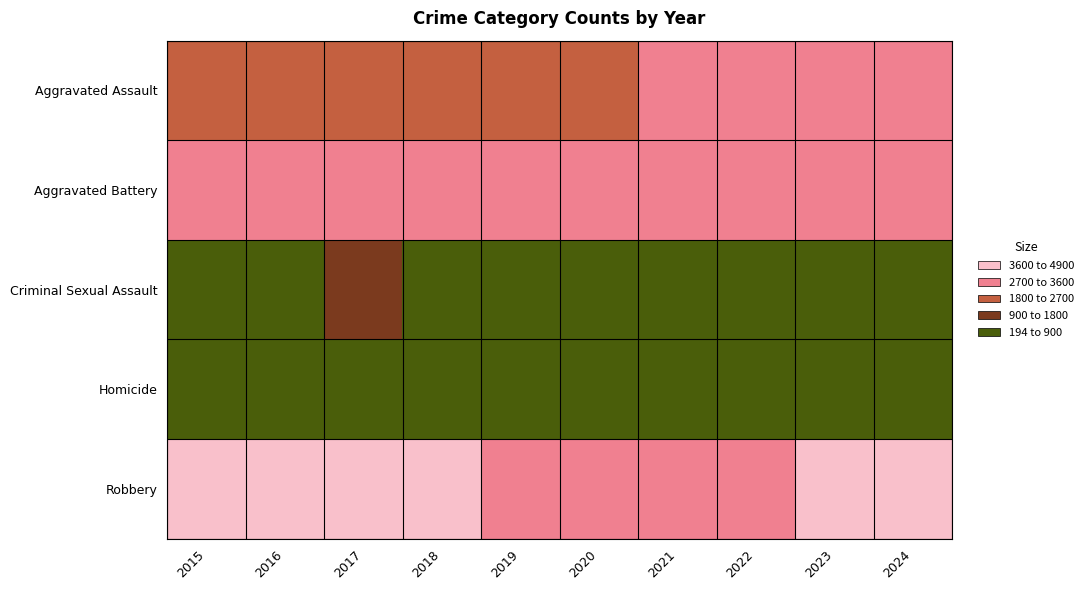

Which series has the largest total across all categories?

Robbery